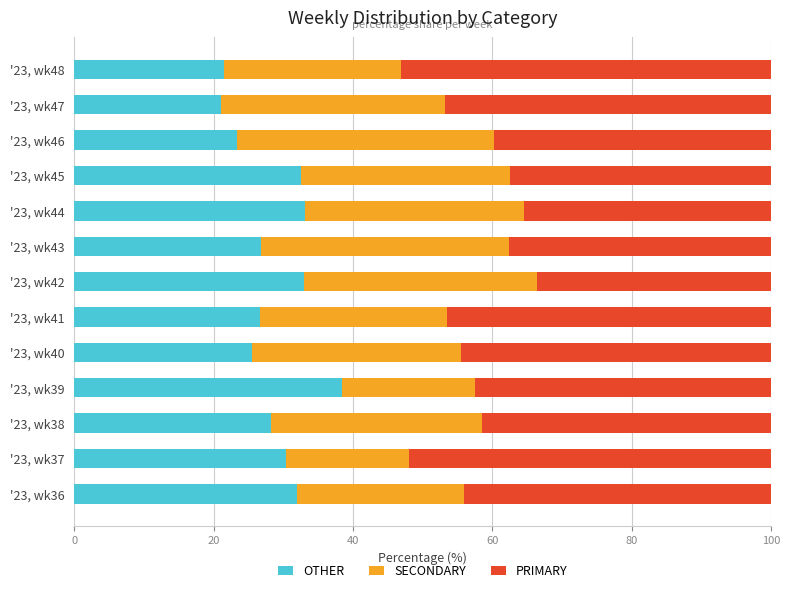

True or false: OTHER has a value of 26.8 at '23, wk43.

True